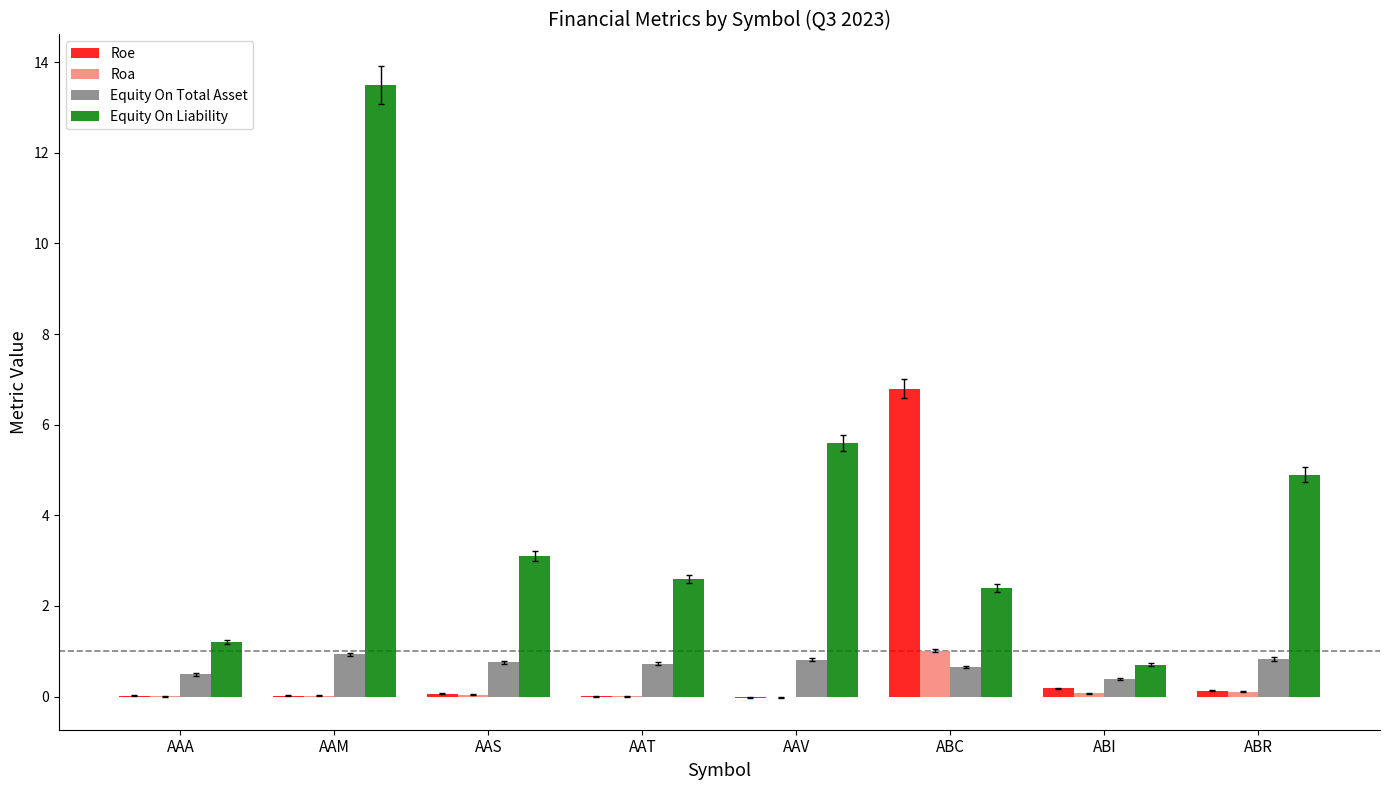

True or false: Equity On Total Asset has a value of 0.8 at ABR.

True